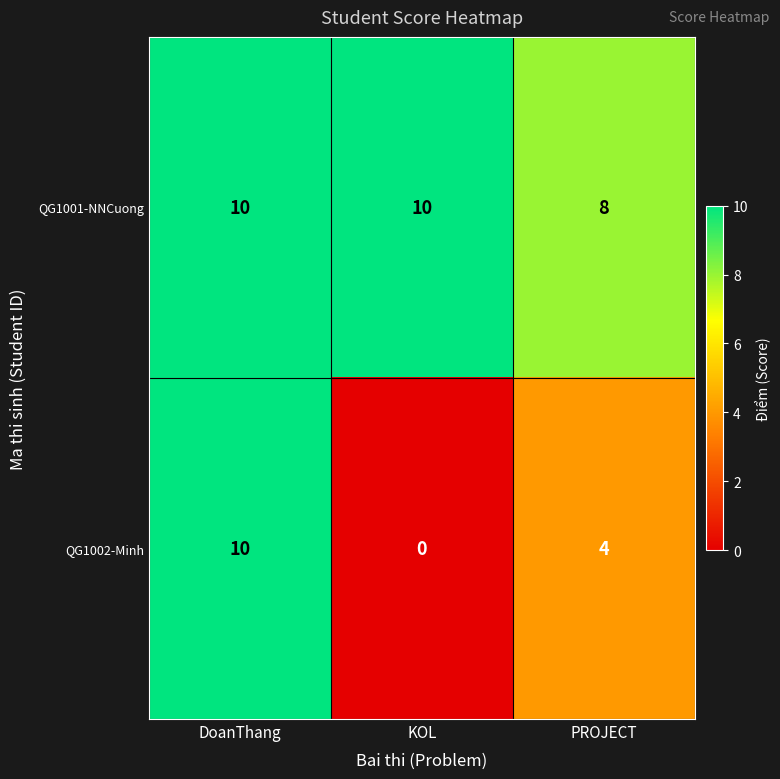

Rank the series by their average value, from highest to lowest.

QG1001-NNCuong, QG1002-Minh